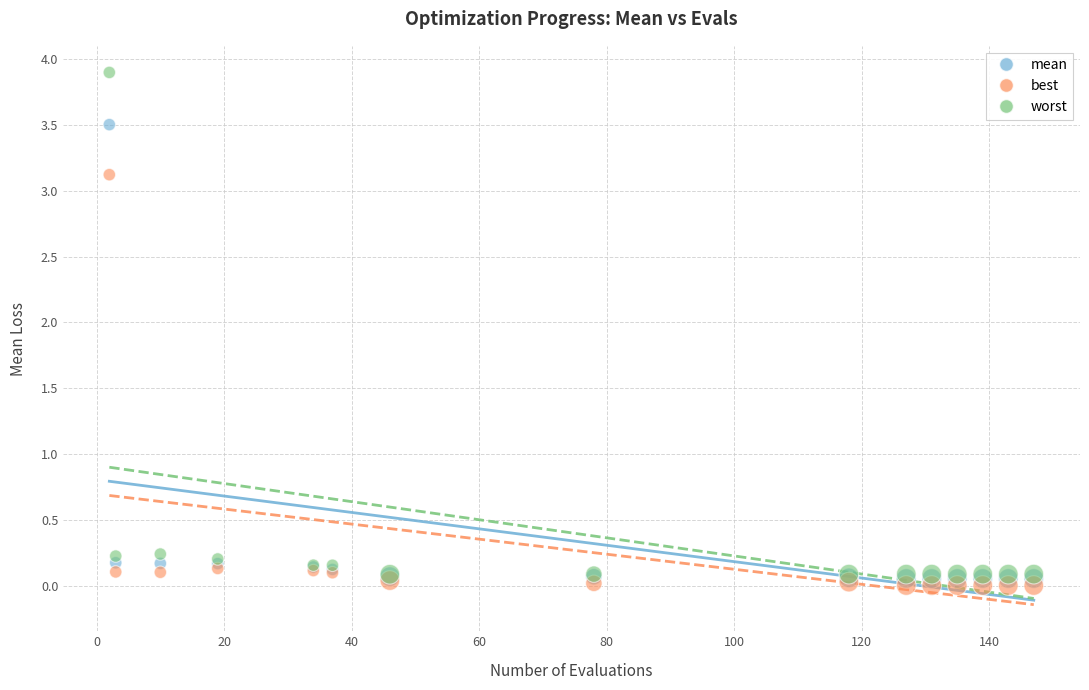

What are all the series names shown in the legend?

mean, best, worst